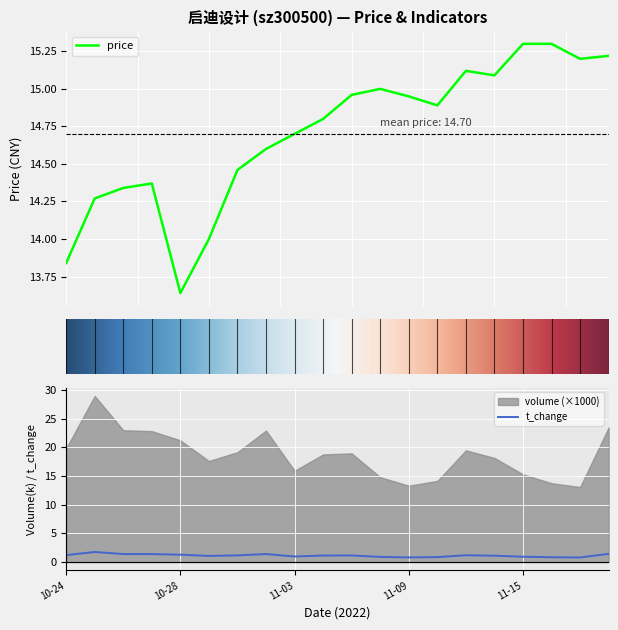

What is the minimum value for price?

13.6